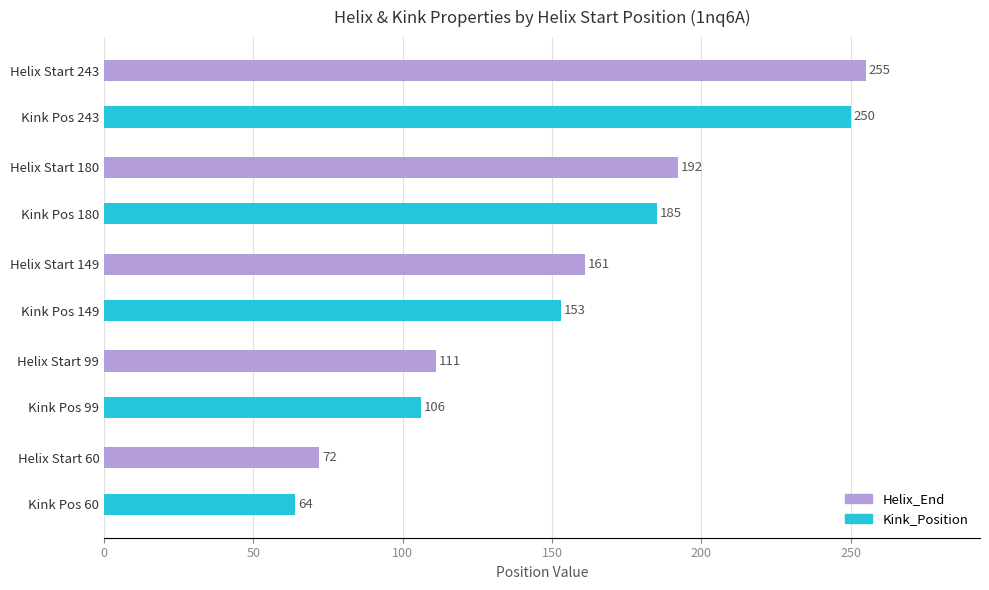

What is the minimum value shown in the chart?

64